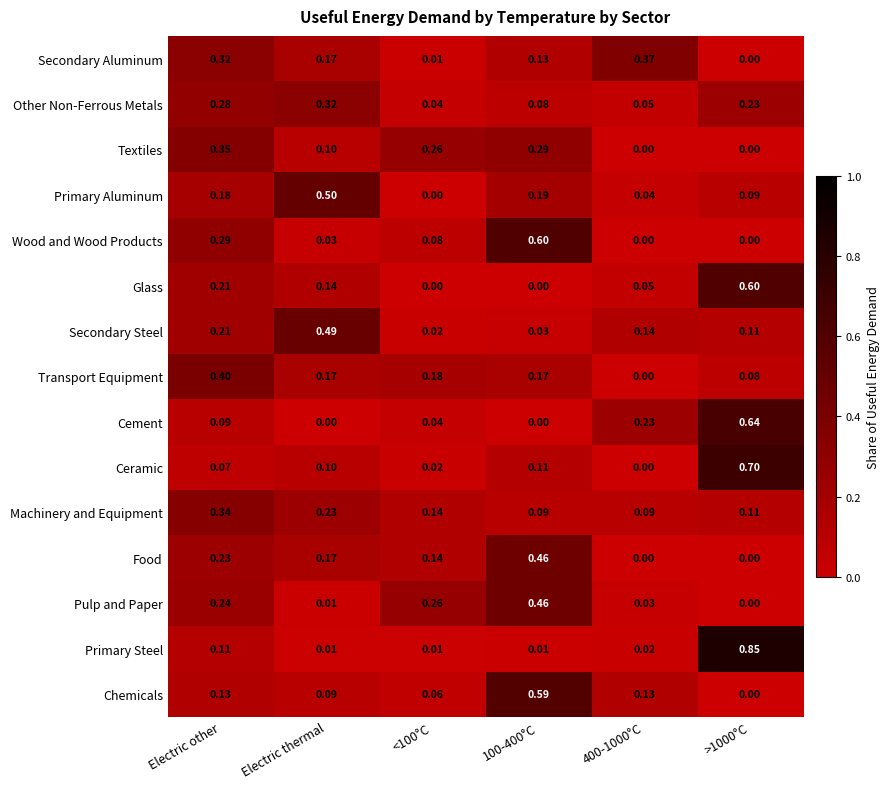

Which series has the largest range (max minus min)?

Primary Steel